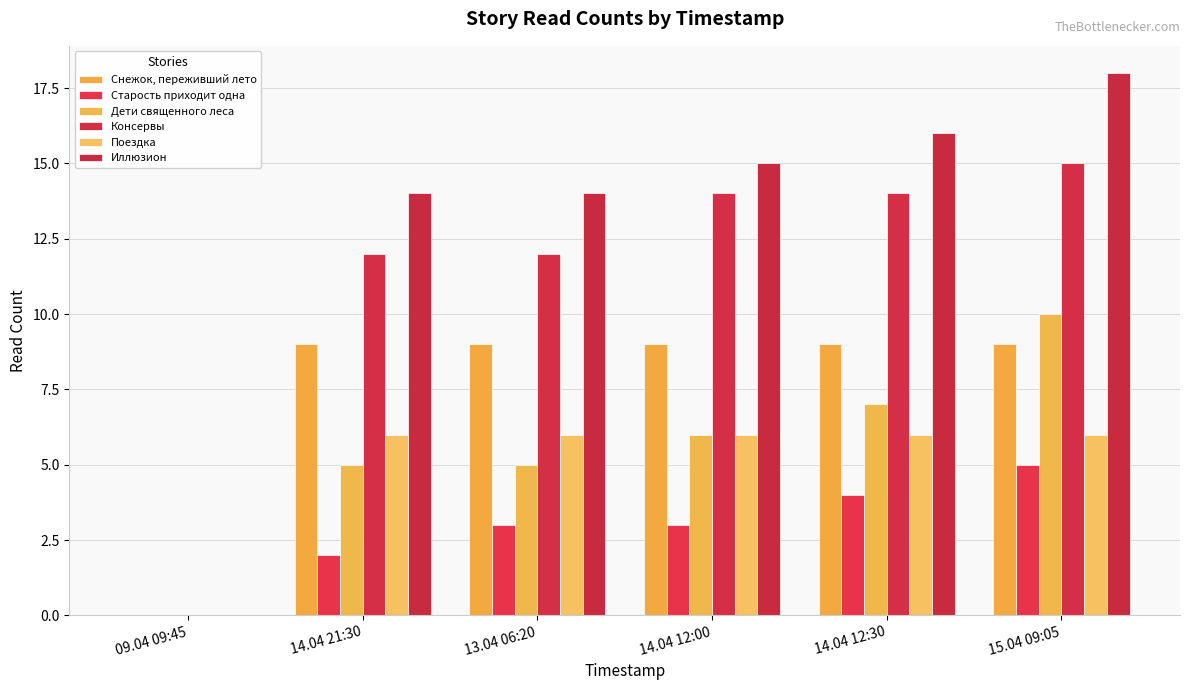

What is the difference between the highest and lowest values at 14.04 12:30?

12